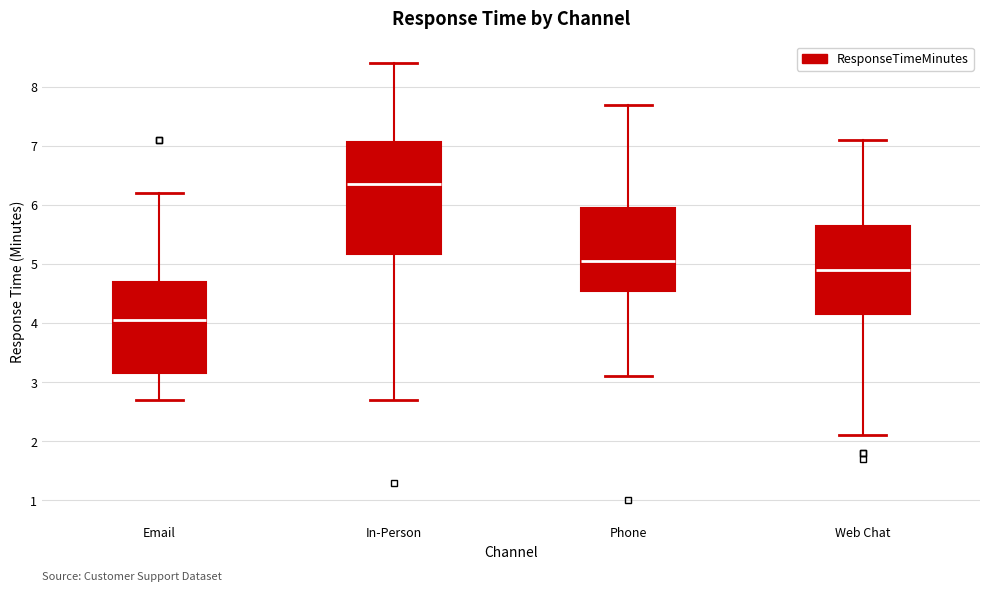

Reading left to right, read every box against the y-axis: the position of its median line, the range the box covers, and the ends of its whiskers. The values are not printed on the chart, so give them approximately, as read against the axis.

Email: median 4.1, box 3.2 to 4.7, whiskers 2.7 to 6.2
In-Person: median 6.4, box 5.2 to 7.1, whiskers 2.7 to 8.4
Phone: median 5.1, box 4.6 to 6.0, whiskers 3.1 to 7.7
Web Chat: median 4.9, box 4.2 to 5.7, whiskers 2.1 to 7.1